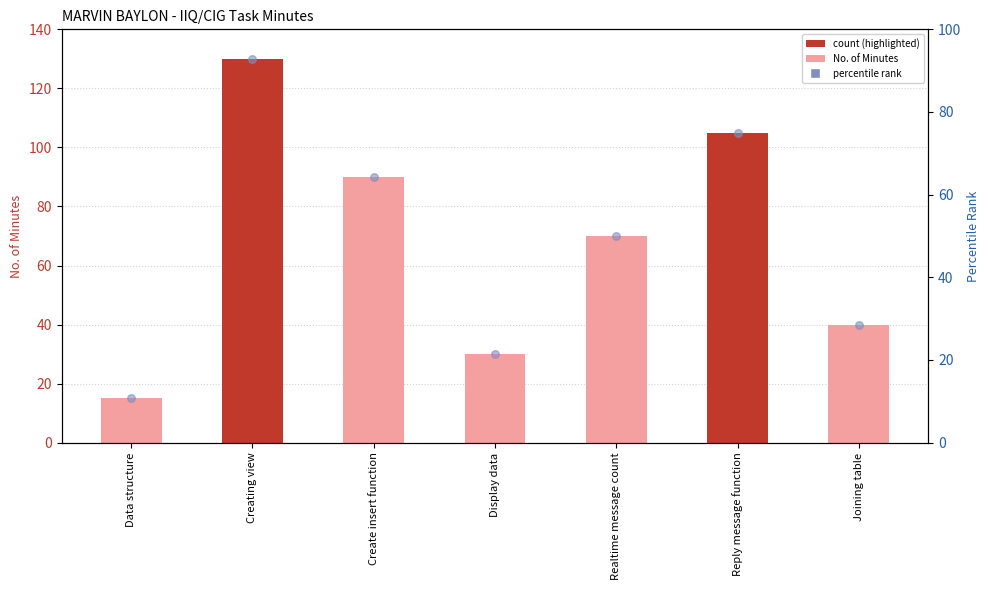

Which series has the largest total across all categories?

No. of Minutes